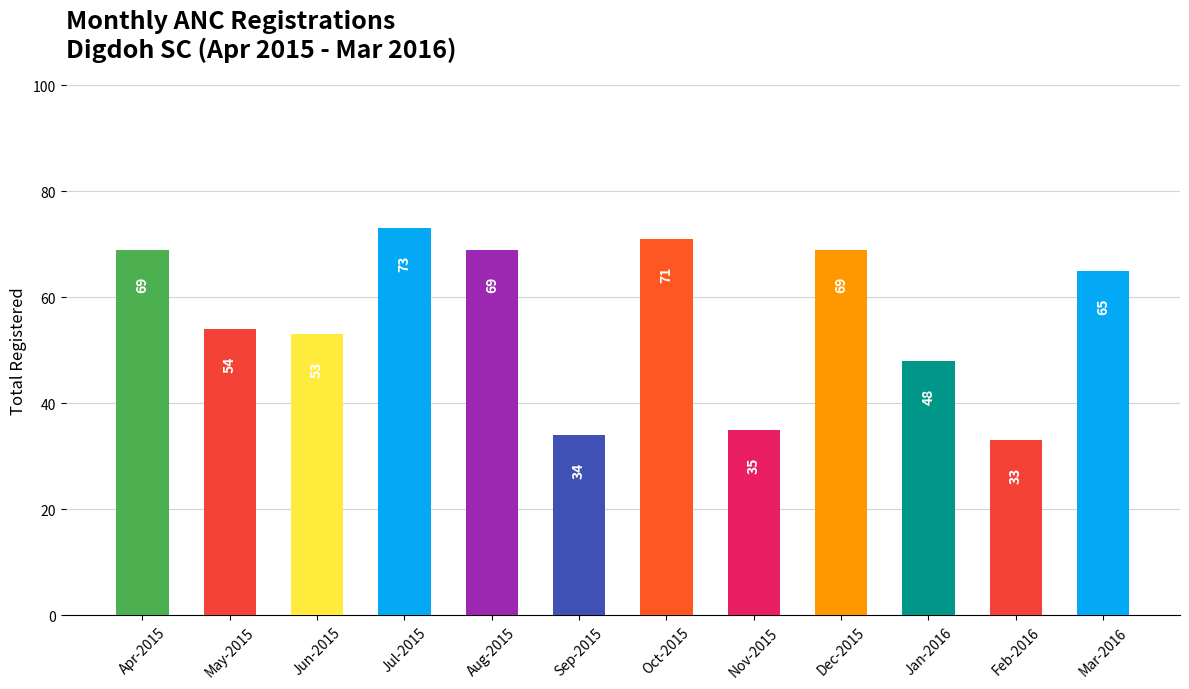

What position from the left is Jul-2015?

4